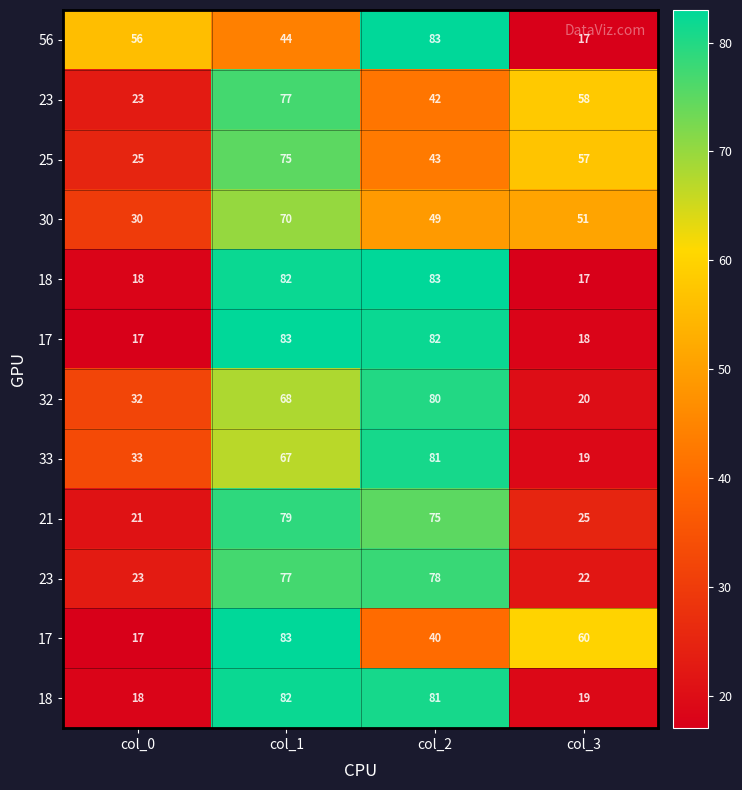

How many series are shown in this chart?

12